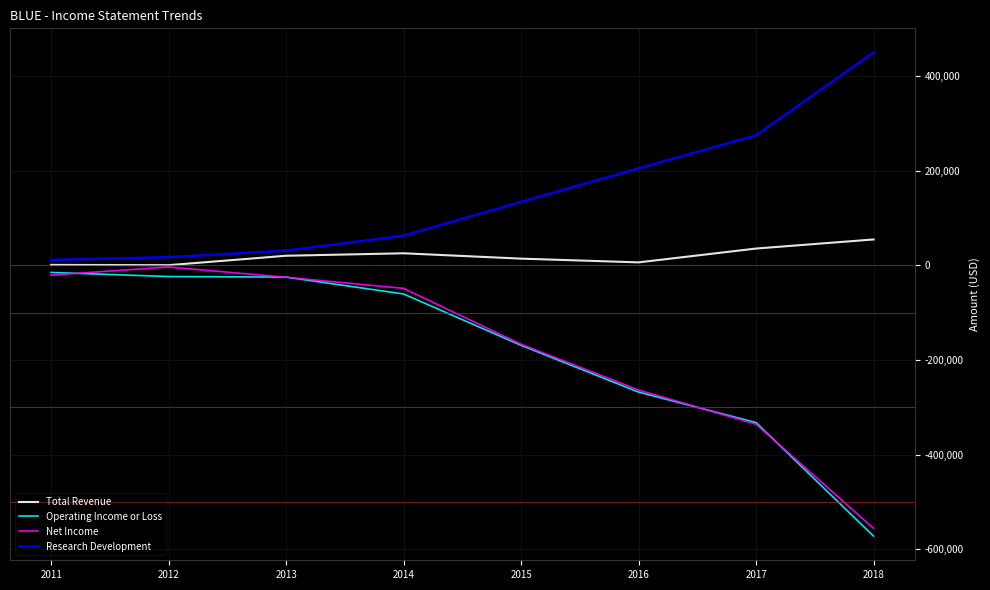

How many lines are shown in the chart?

4